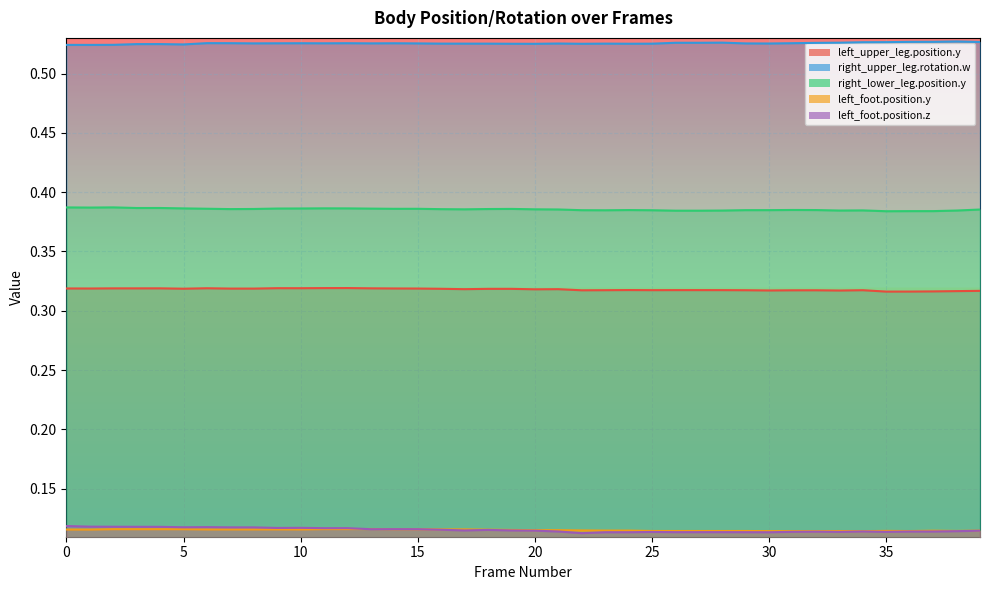

True or false: left_foot.position.z and left_upper_leg.position.y intersect in this chart.

False